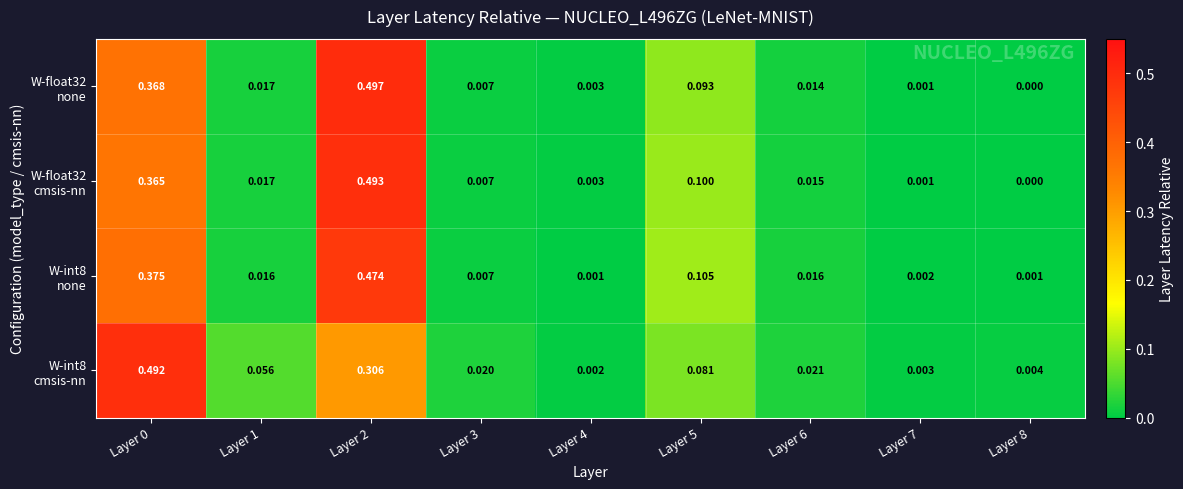

What is the total value across all series at Layer 0?

1.6